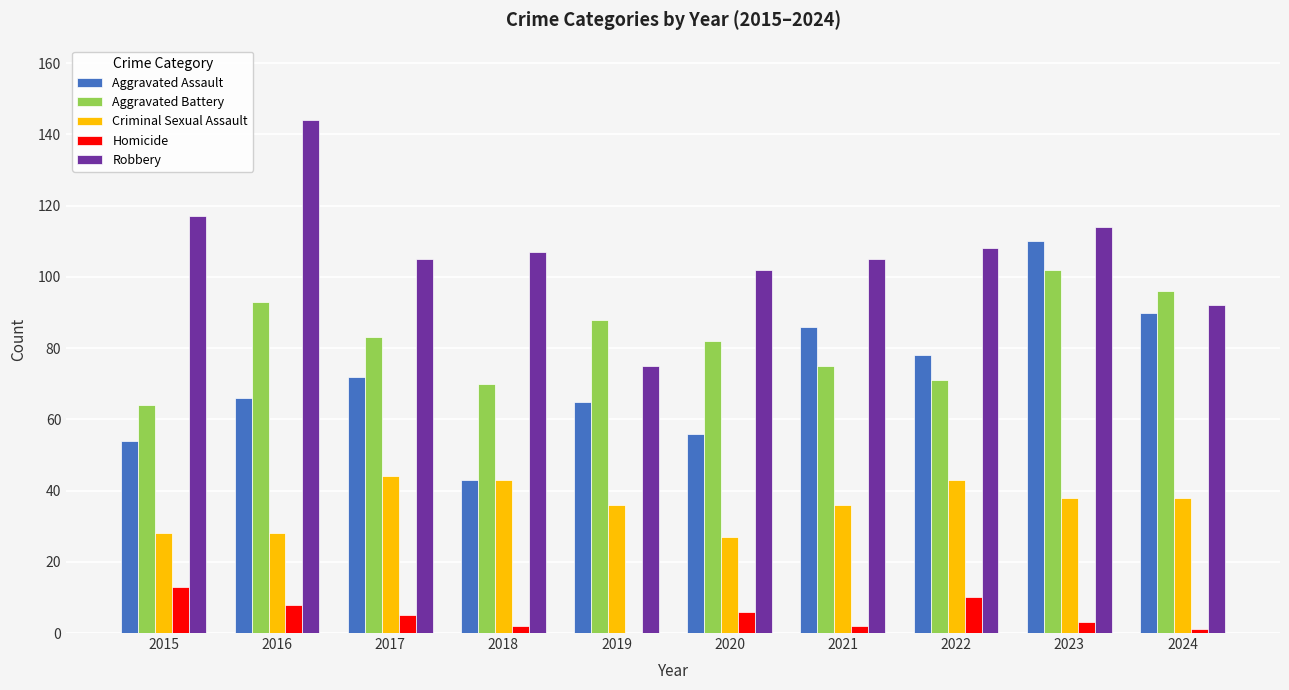

Reading right to left, extract all data points from this chart.

Aggravated Assault: 90	110	78	86	56	65	43	72	66	54
Aggravated Battery: 96	102	71	75	82	88	70	83	93	64
Criminal Sexual Assault: 38	38	43	36	27	36	43	44	28	28
Homicide: 1	3	10	2	6	0	2	5	8	13
Robbery: 92	114	108	105	102	75	107	105	144	117